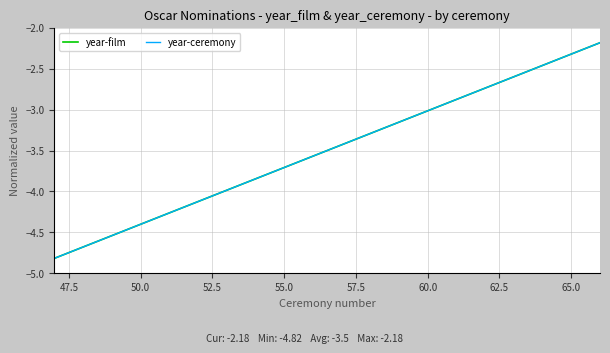

How many values in the year-ceremony series are below -3?

14